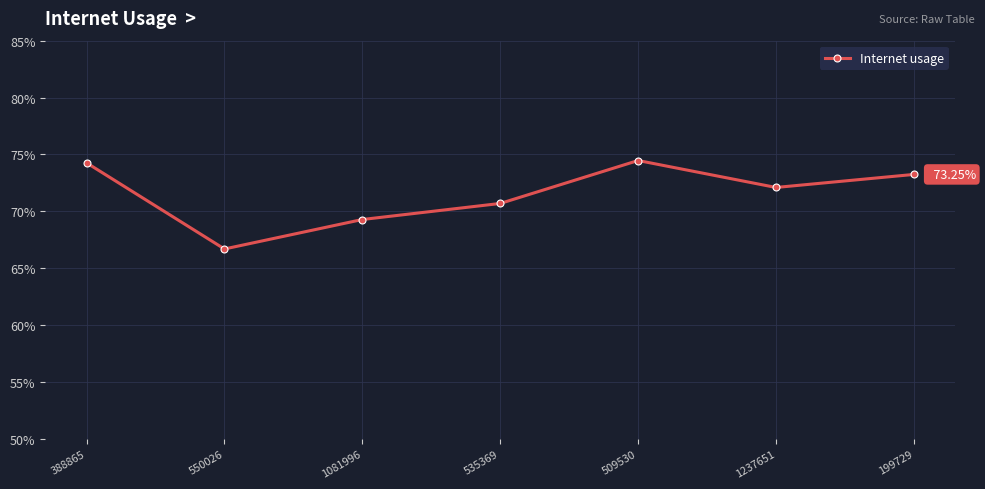

What is the sum of the values at 509530 and 1081996?

1.4